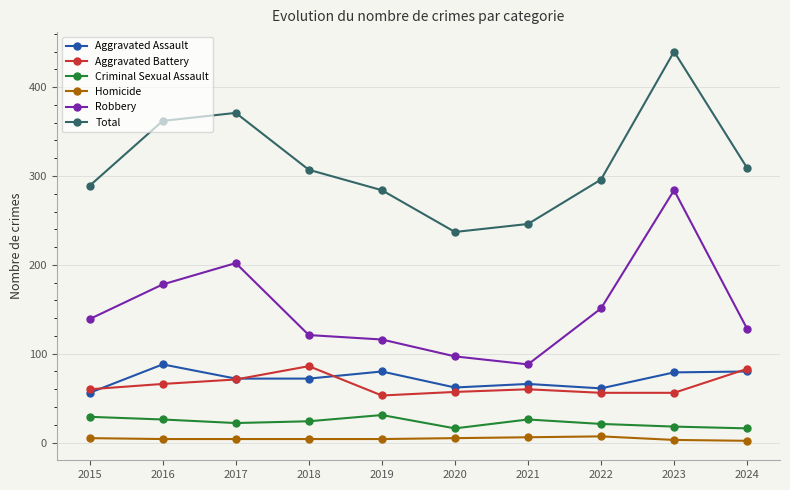

True or false: Homicide and Aggravated Battery cross at least once.

False